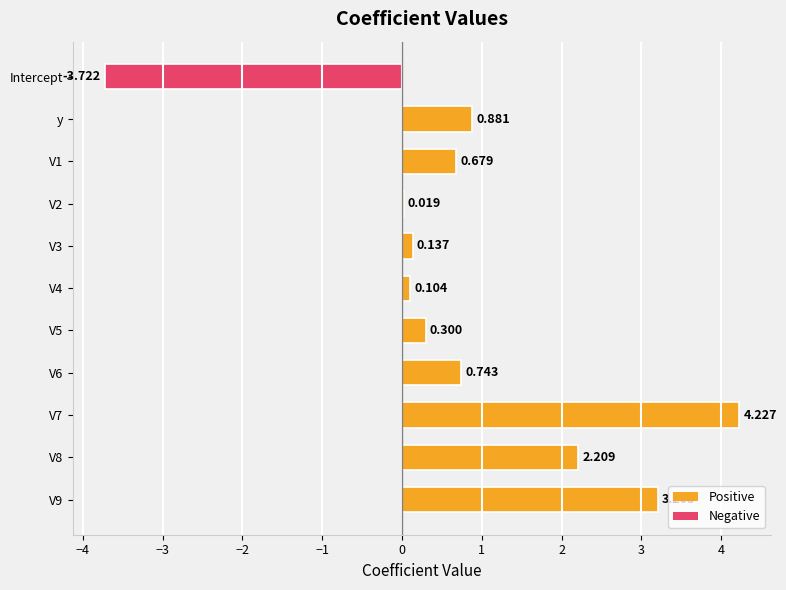

How many data points does each series have?

11